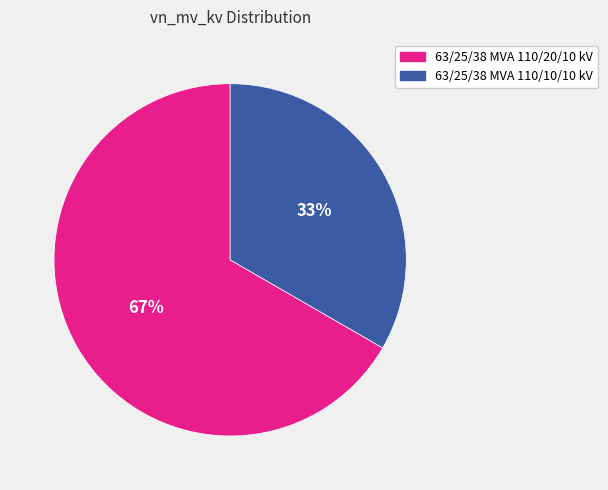

Do 63/25/38 MVA 110/20/10 kV and 63/25/38 MVA 110/10/10 kV together represent more than half of the pie?

Yes